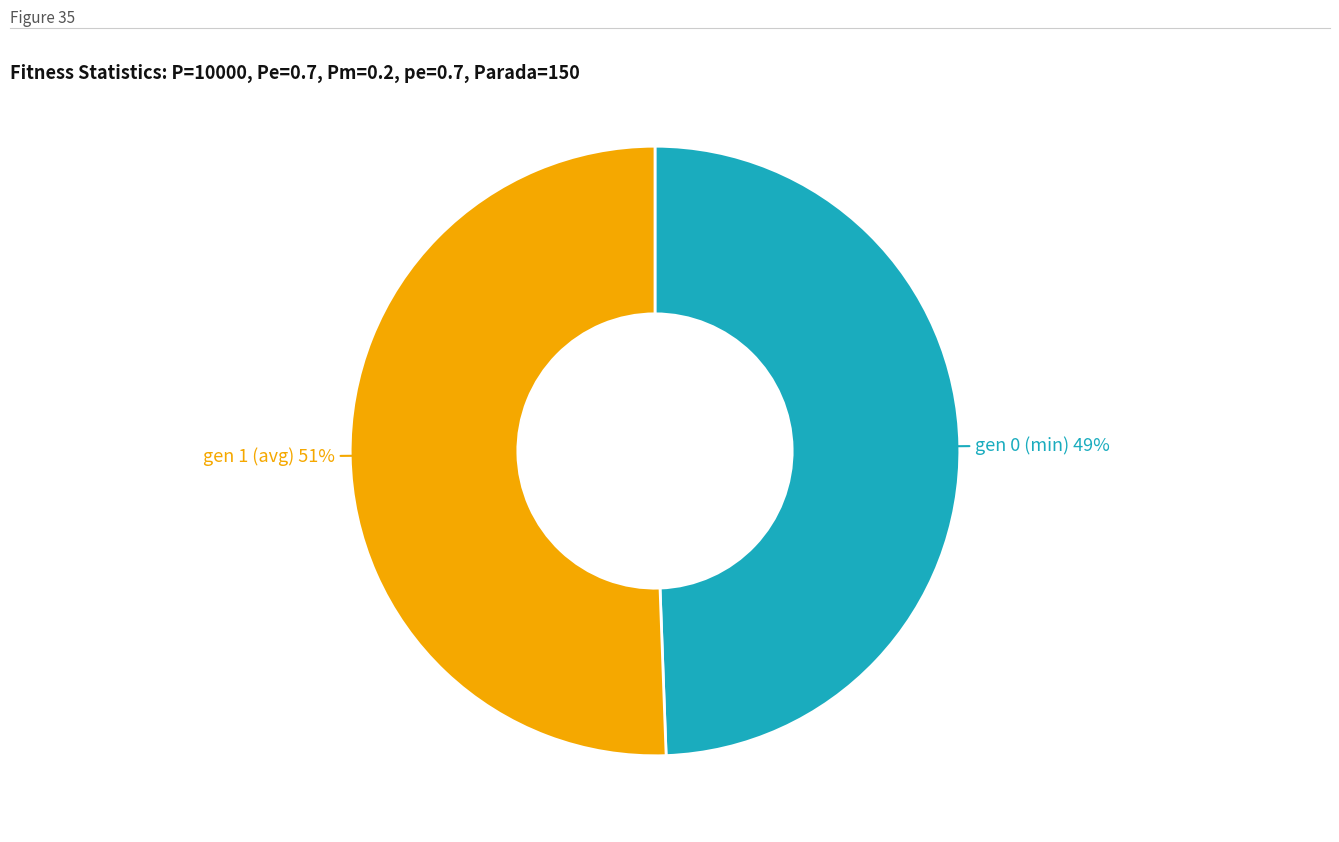

To the nearest percent, what is the average slice percentage?

50%